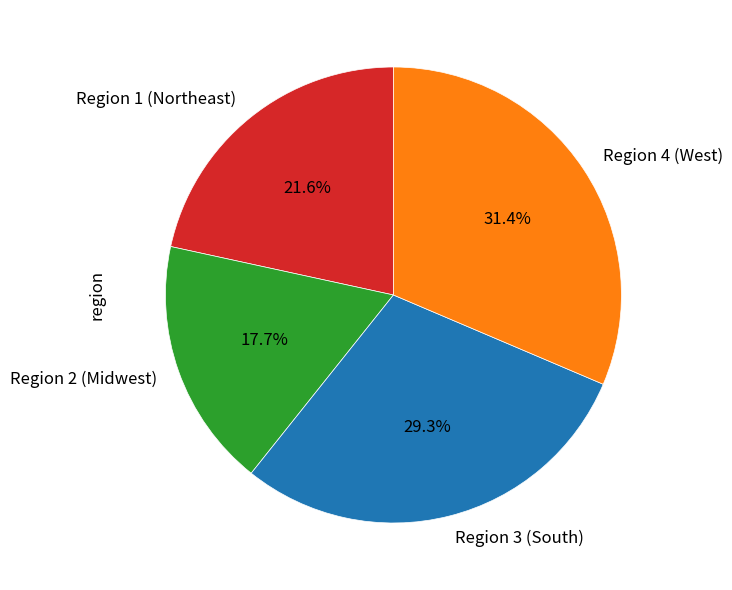

Count the number of slices in the pie.

4